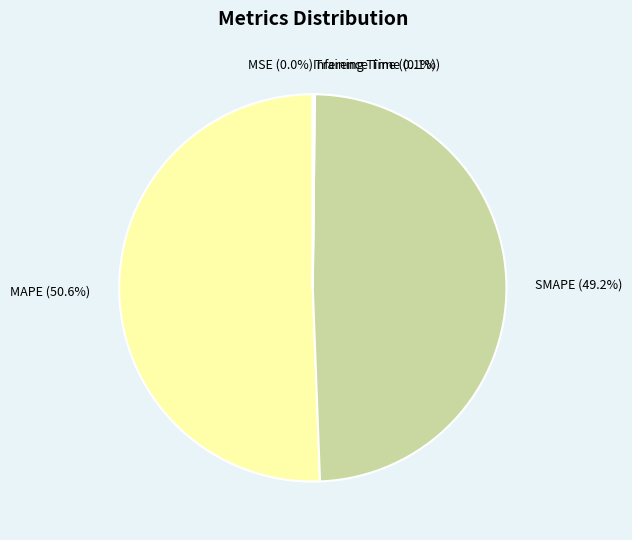

Does SMAPE account for over 50% of the chart?

No